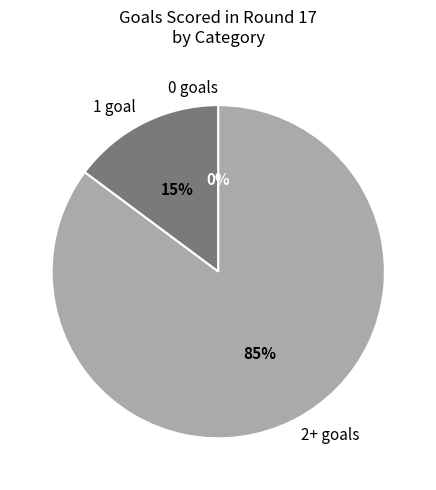

Is there a majority slice in this chart?

Yes